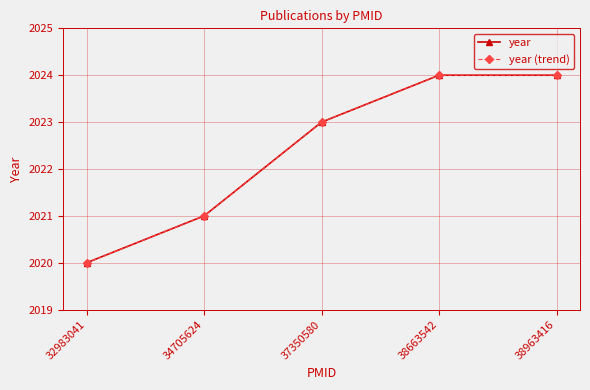

What is the value of the year (trend) point at the 1st from the left?

2020